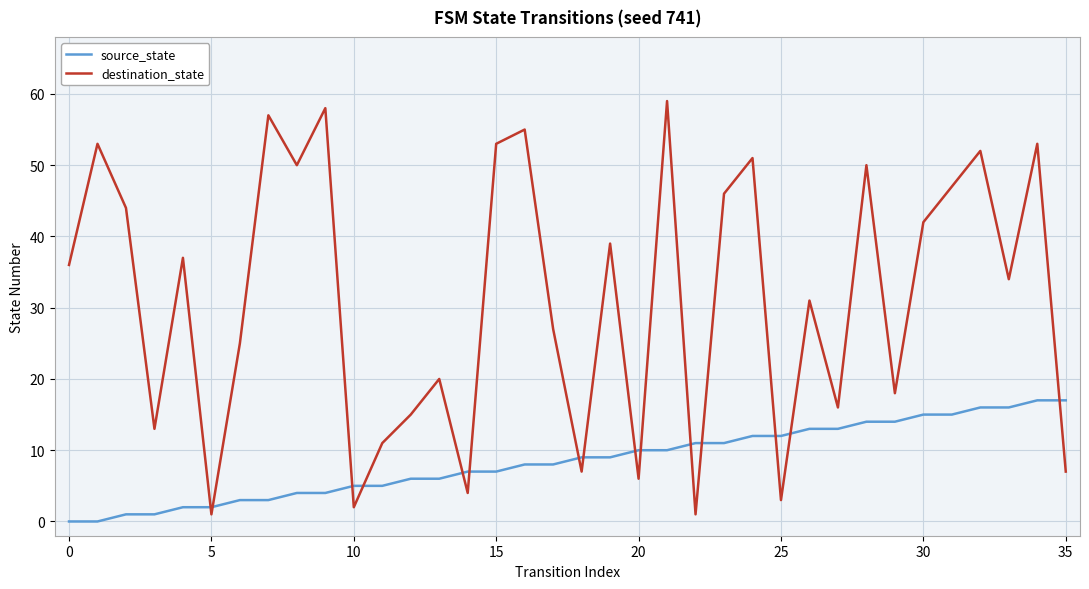

Which series has the largest total across all categories?

destination_state